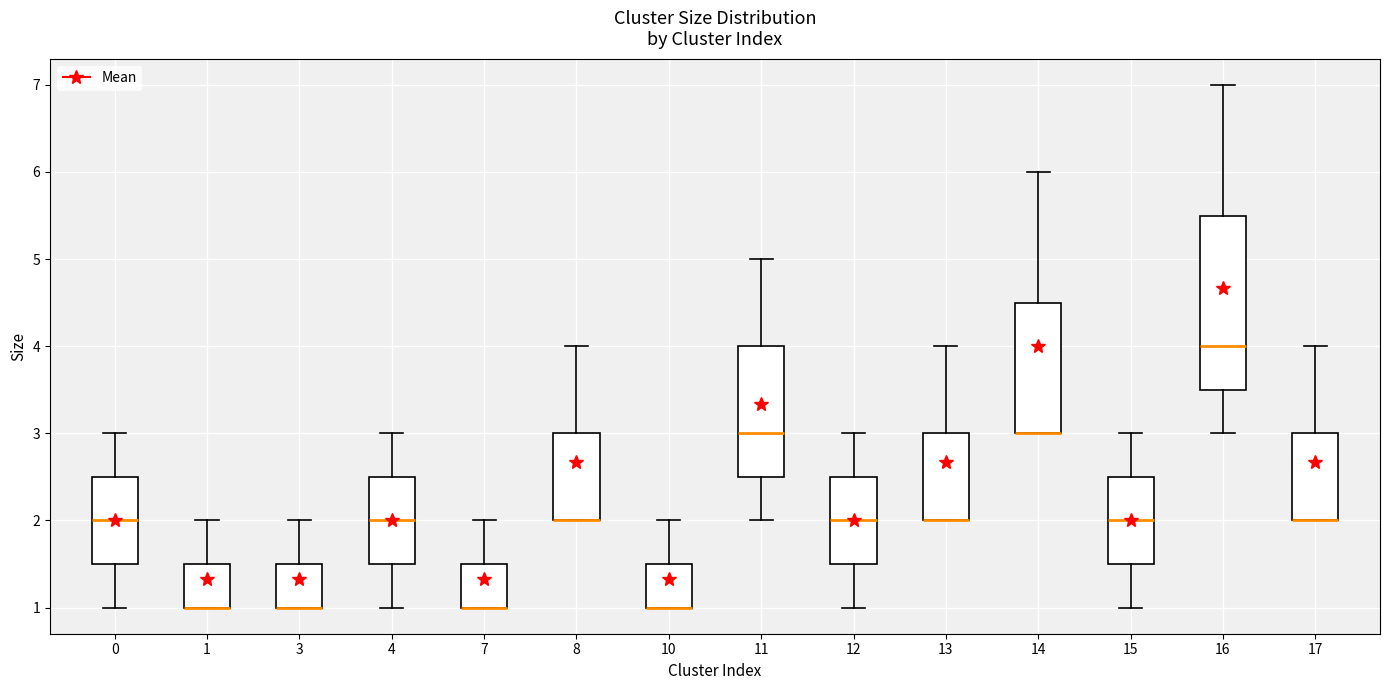

Where does the lower whisker of the box at x = 11 end on the y-axis? The values are not printed on the chart, so give them approximately, as read against the axis.

2.0